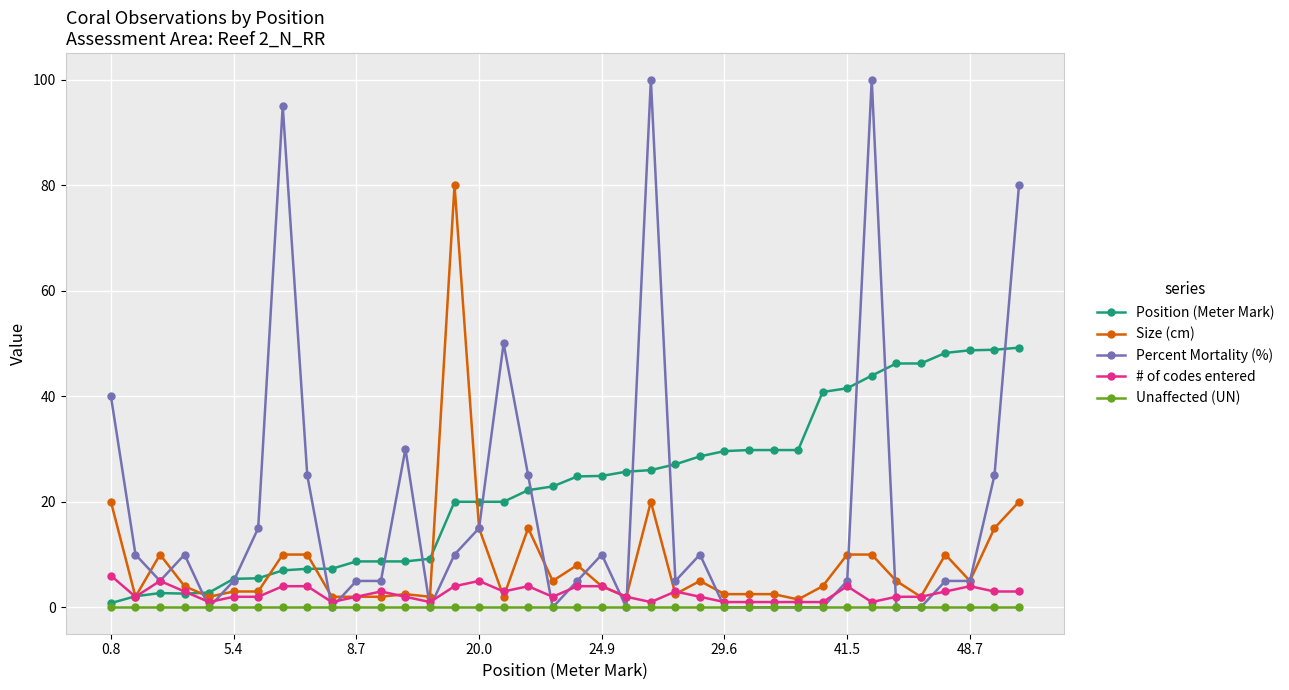

List the series in order of their peak value, highest first.

Percent Mortality (%), Size (cm), Position (Meter Mark), # of codes entered, Unaffected (UN)